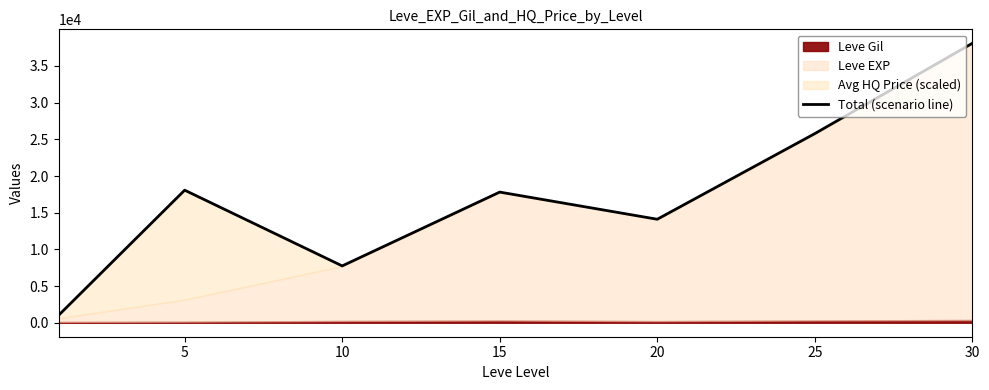

What is the value of the 2nd point from the left?

18071.4